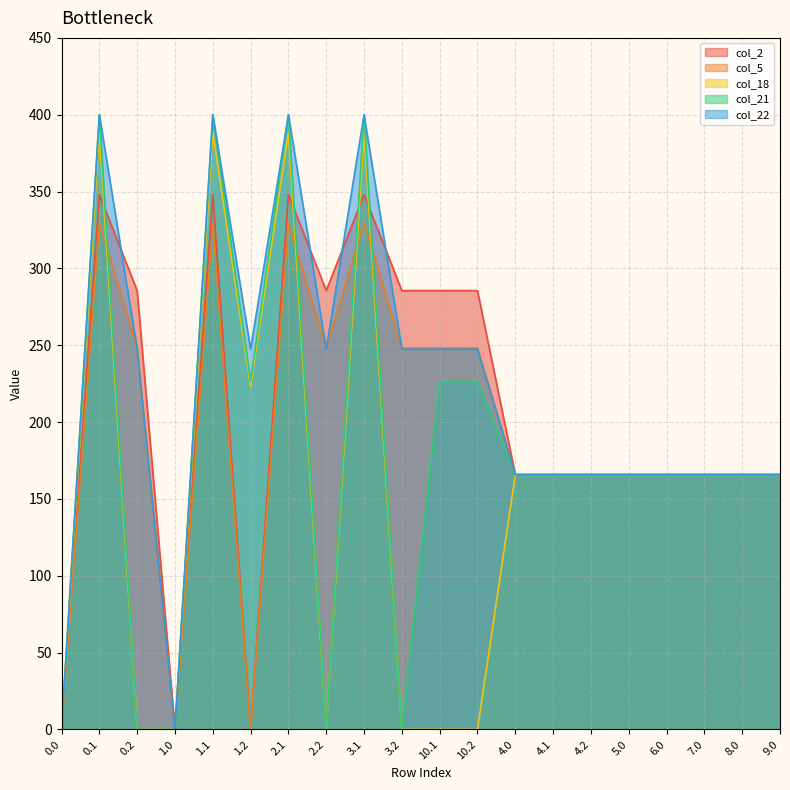

How many positive values does the col_2 series have?

17